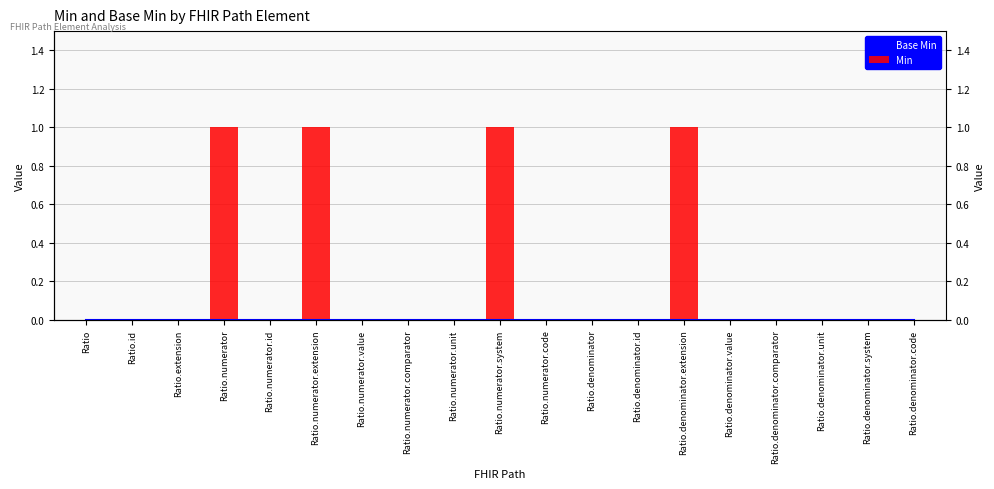

Reading left to right, list all the values displayed in this chart.

Base Min: Ratio=0	Ratio.id=0	Ratio.extension=0	Ratio.numerator=0	Ratio.numerator.id=0	Ratio.numerator.extension=0	Ratio.numerator.value=0	Ratio.numerator.comparator=0	Ratio.numerator.unit=0	Ratio.numerator.system=0	Ratio.numerator.code=0	Ratio.denominator=0	Ratio.denominator.id=0	Ratio.denominator.extension=0	Ratio.denominator.value=0	Ratio.denominator.comparator=0	Ratio.denominator.unit=0	Ratio.denominator.system=0	Ratio.denominator.code=0
Min: Ratio=0	Ratio.id=0	Ratio.extension=0	Ratio.numerator=1	Ratio.numerator.id=0	Ratio.numerator.extension=1	Ratio.numerator.value=0	Ratio.numerator.comparator=0	Ratio.numerator.unit=0	Ratio.numerator.system=1	Ratio.numerator.code=0	Ratio.denominator=0	Ratio.denominator.id=0	Ratio.denominator.extension=1	Ratio.denominator.value=0	Ratio.denominator.comparator=0	Ratio.denominator.unit=0	Ratio.denominator.system=0	Ratio.denominator.code=0